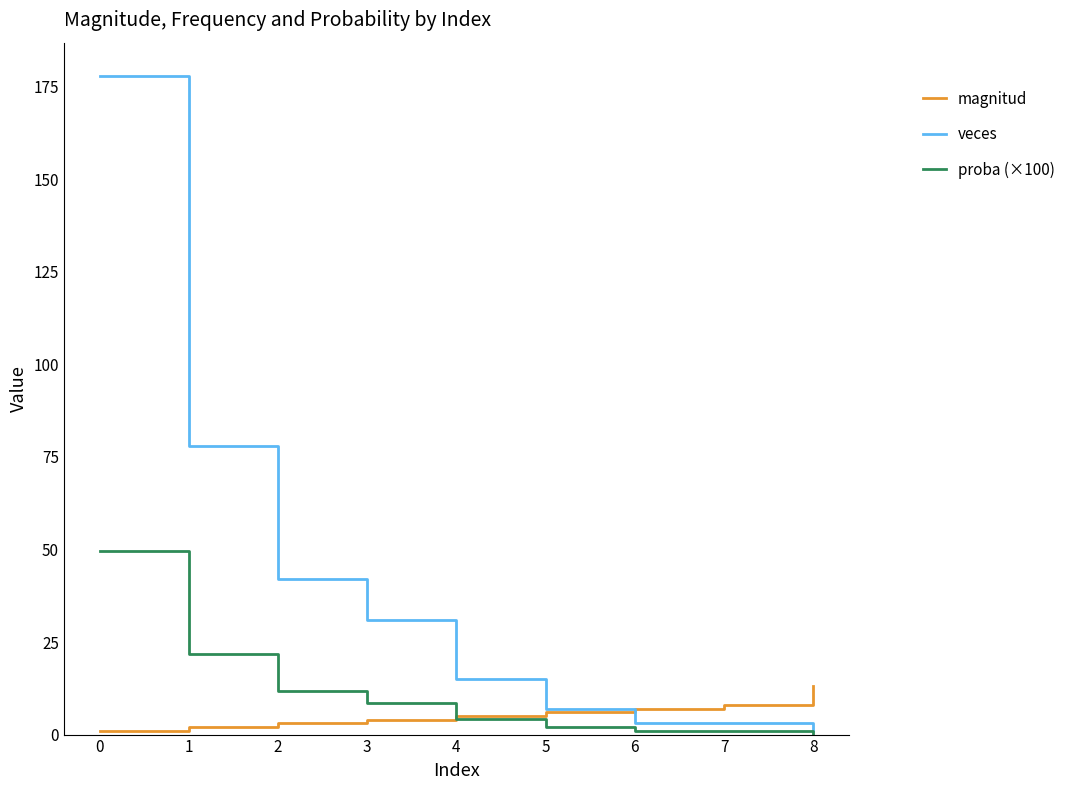

What is the greatest value displayed?

178.0